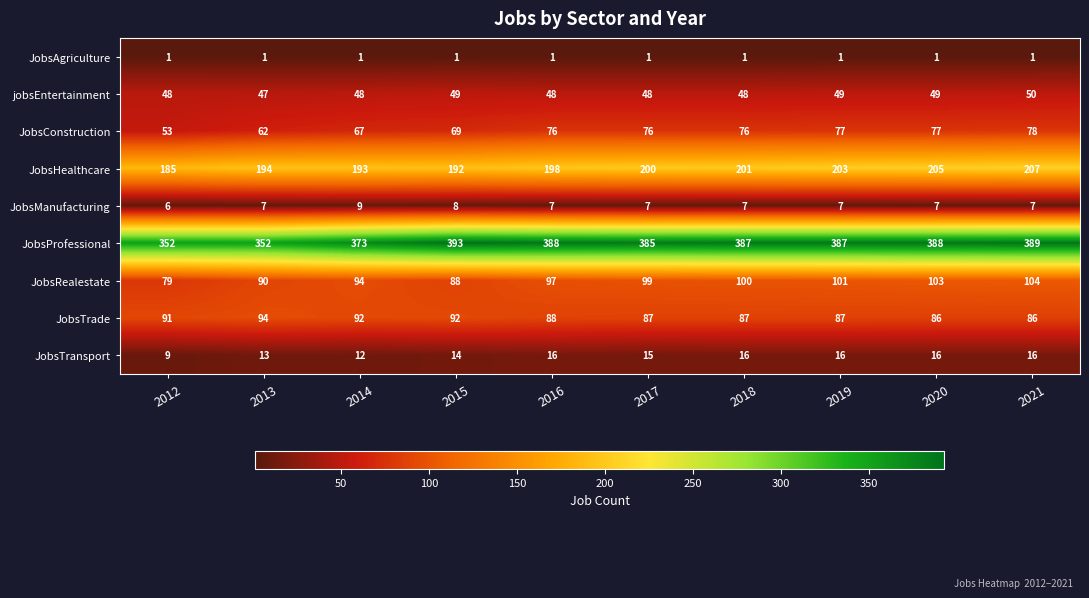

How many distinct data groups are displayed?

9